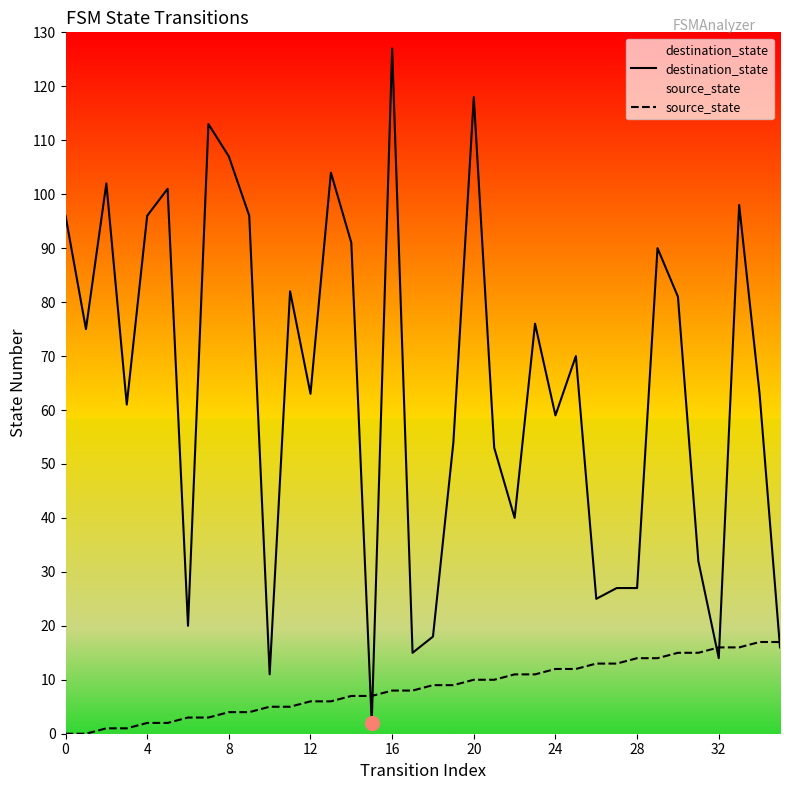

What is the difference between the highest and lowest values at 27?

14